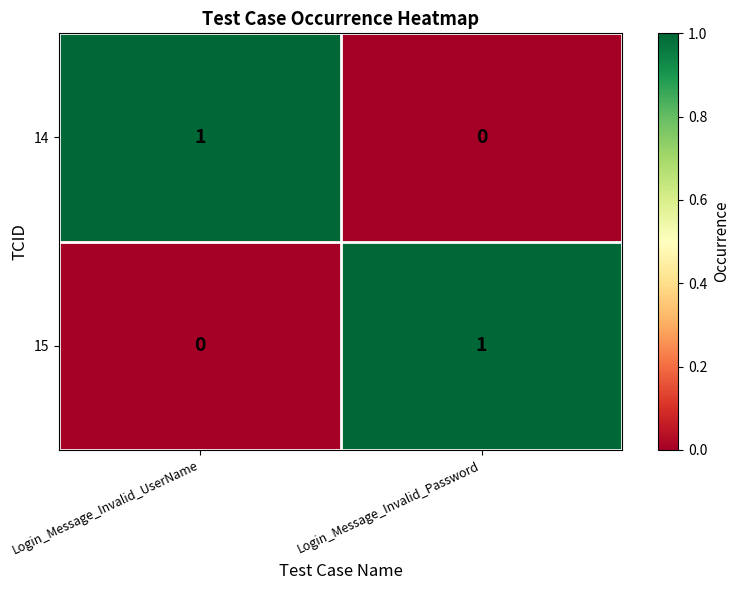

Is it true that 14 equals 2 at Login_Message_Invalid_UserName?

False